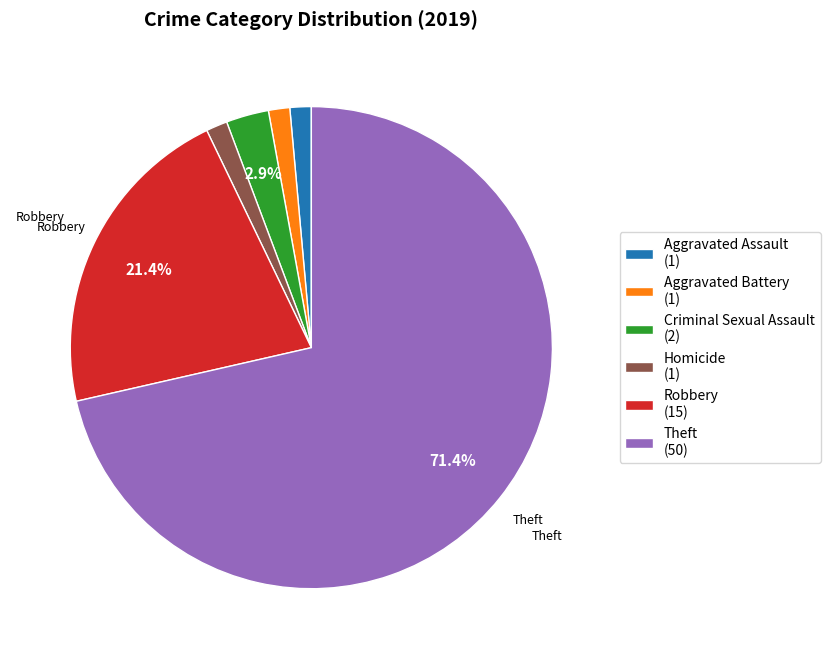

Approximately how many times larger is the value at Homicide (1) compared to Aggravated Assault (1)?

1.0